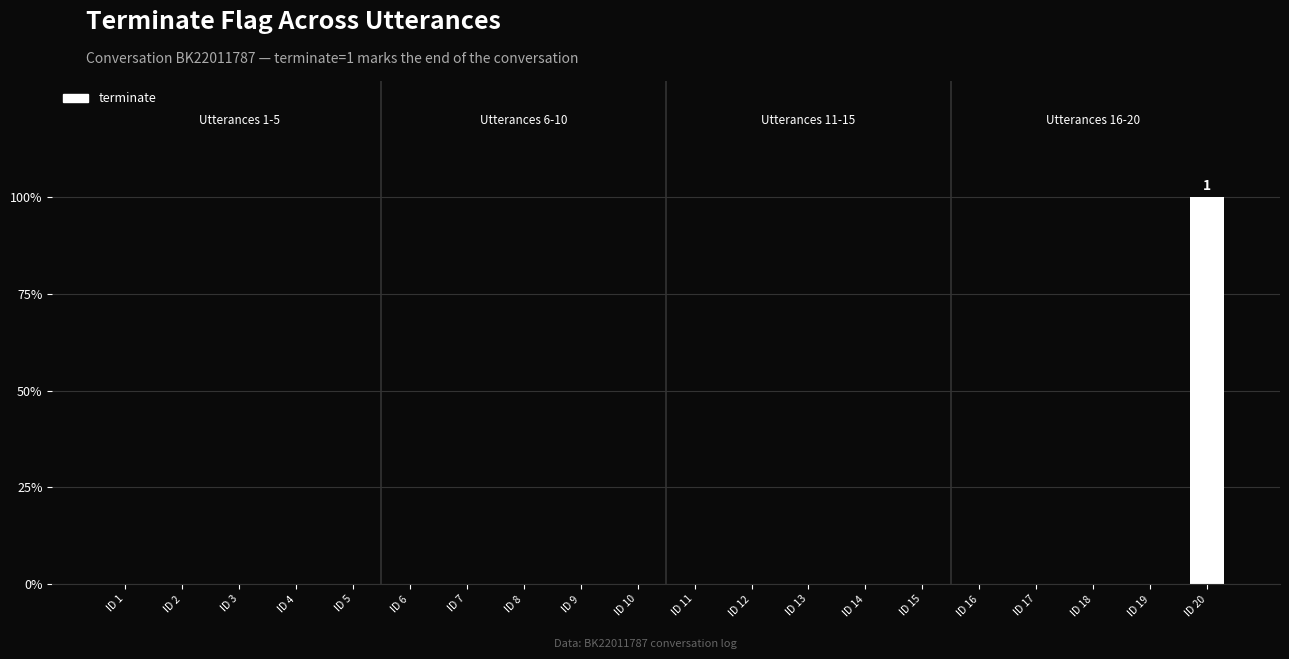

List the labels in order of value, smallest first.

ID 1, ID 2, ID 3, ID 4, ID 5, ID 6, ID 7, ID 8, ID 9, ID 10, ID 11, ID 12, ID 13, ID 14, ID 15, ID 16, ID 17, ID 18, ID 19, ID 20